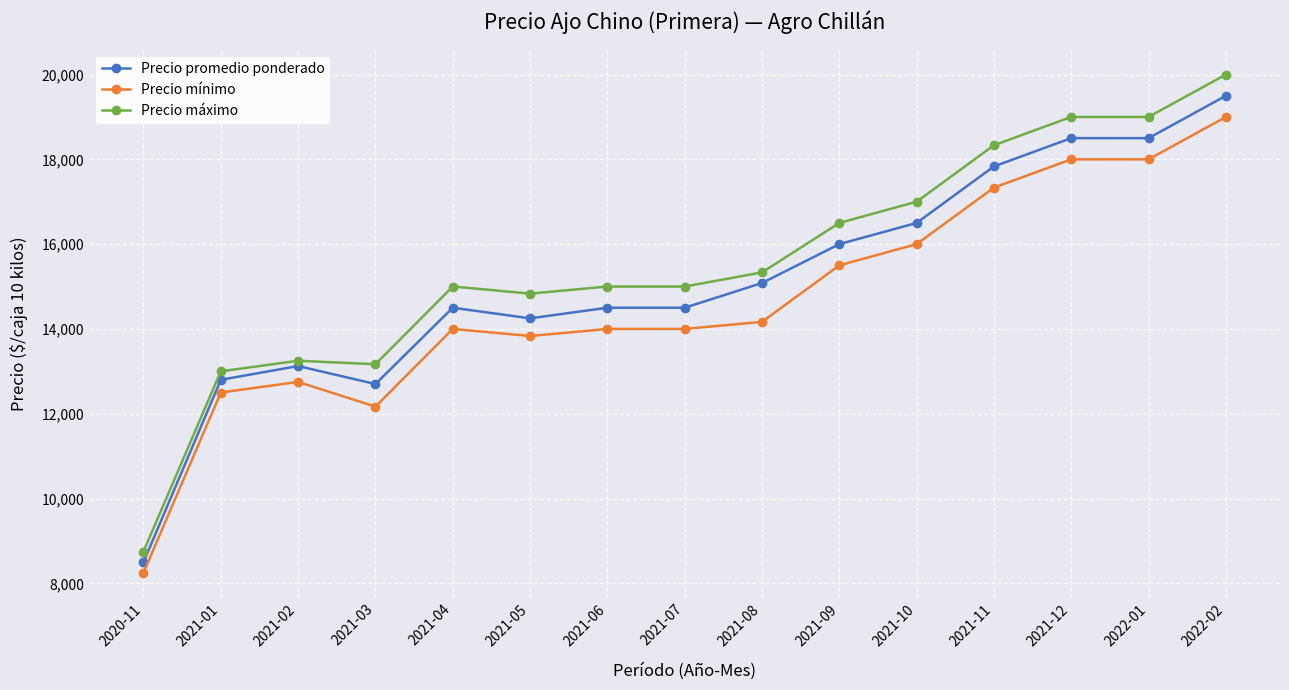

What is the difference between the highest and lowest values at 2021-07?

1000